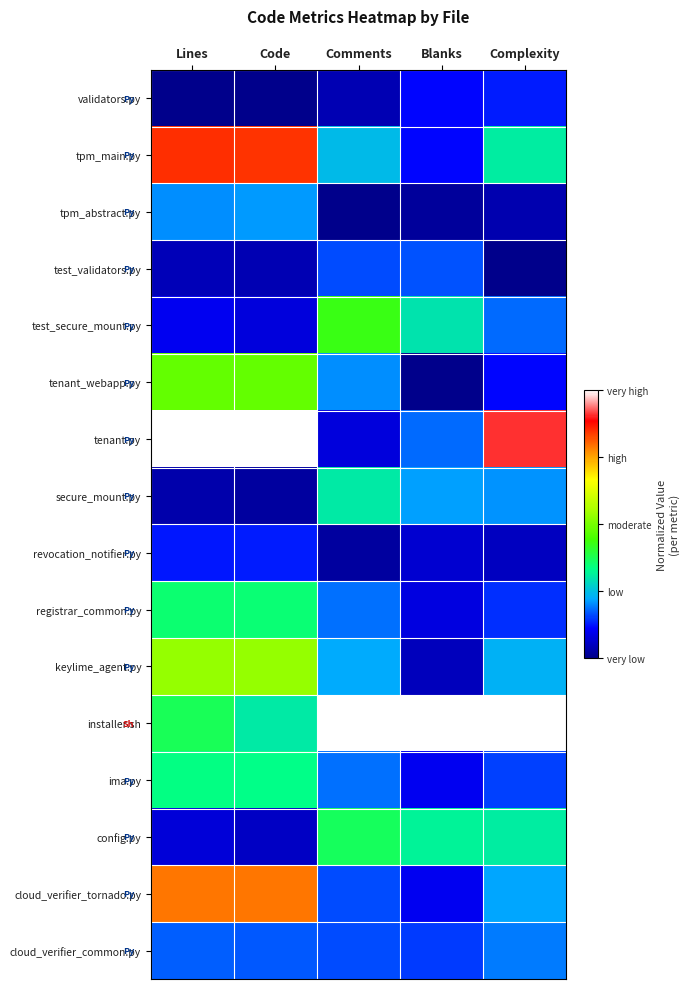

Which series has the widest spread of values?

tenant.py